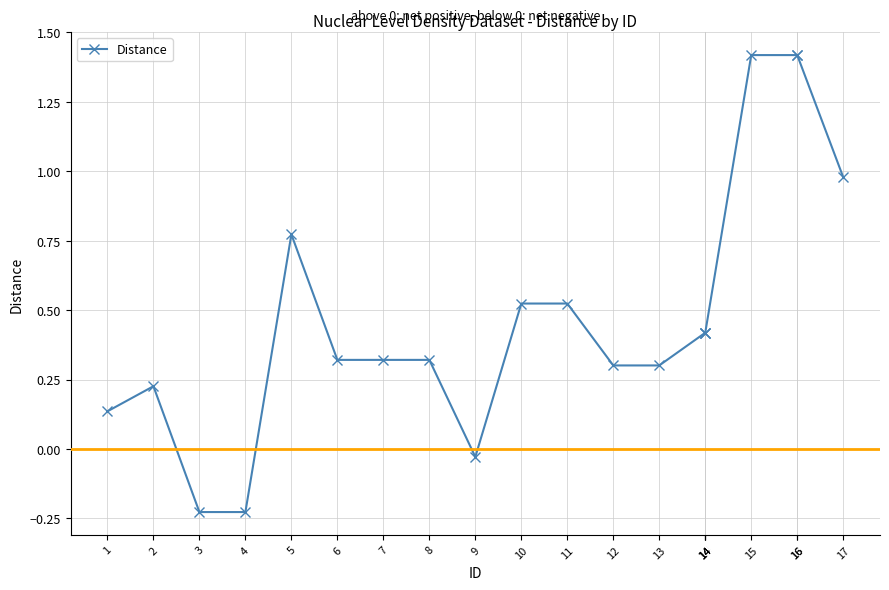

How many points are higher than both their immediate neighbors (excluding endpoints)?

2